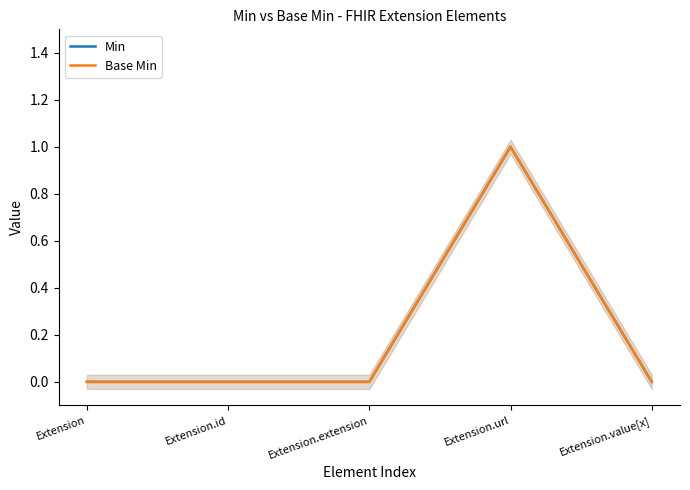

True or false: Min has a value of 1 at Extension.id.

False